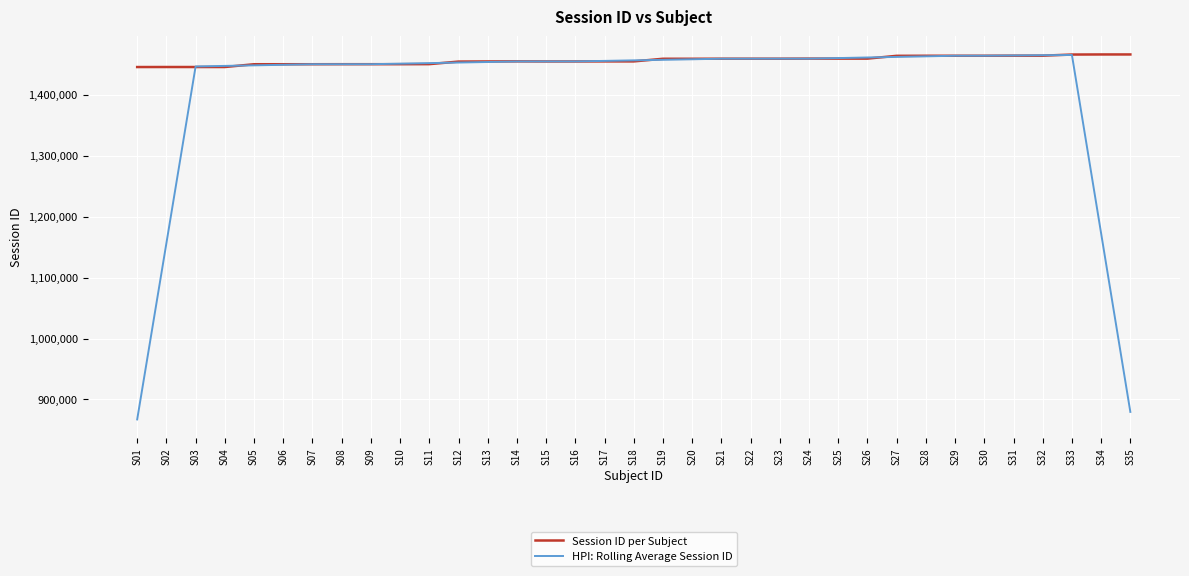

What is the difference between the maximum and minimum values in the HPI: Rolling Average Session ID series?

597959.8